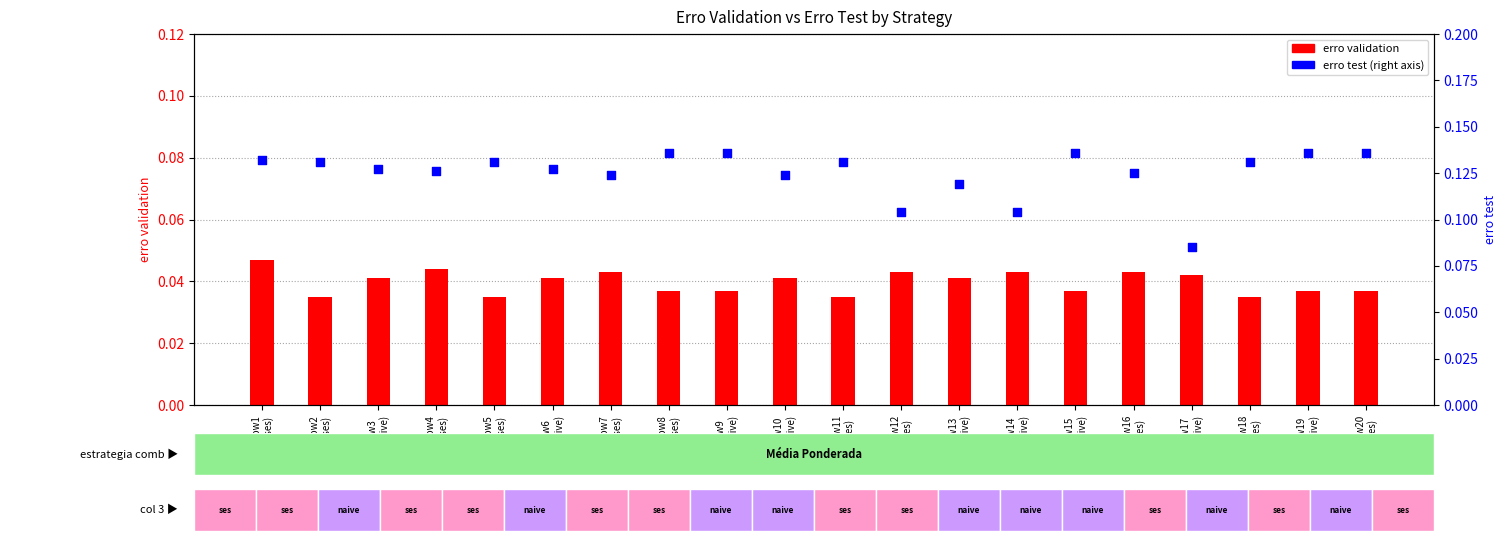

At which category is the sum across all series the highest?

row1
(ses)